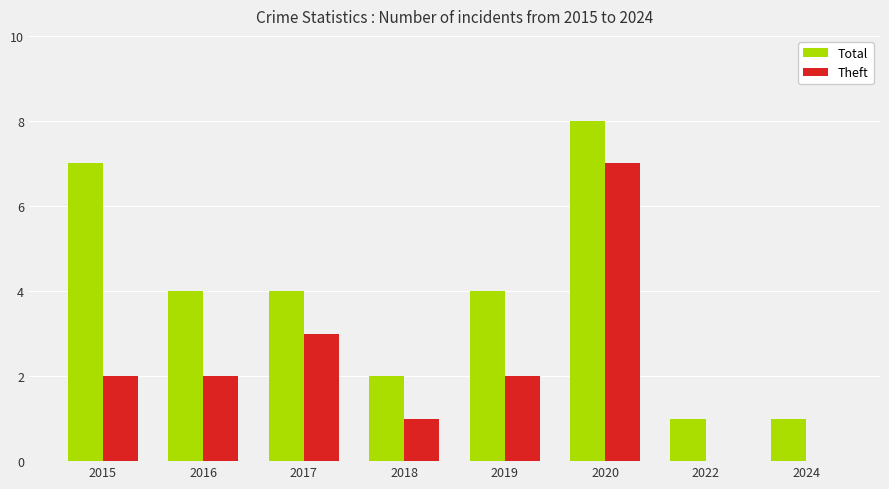

Is it true that Theft equals 2 at 2017?

False